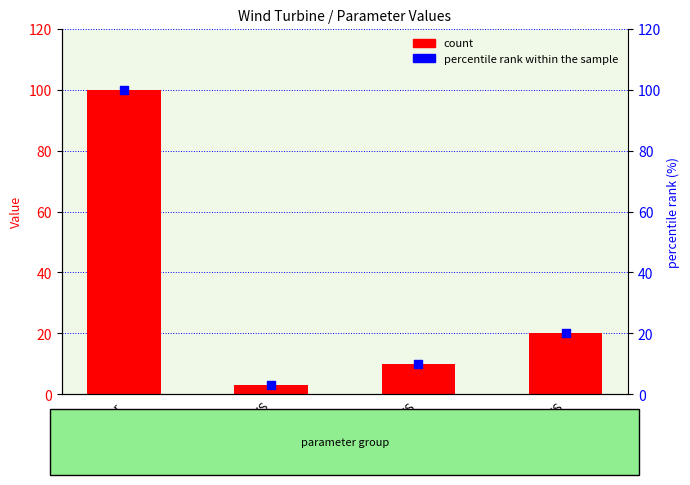

At how many categories does at least one series exceed 75?

1